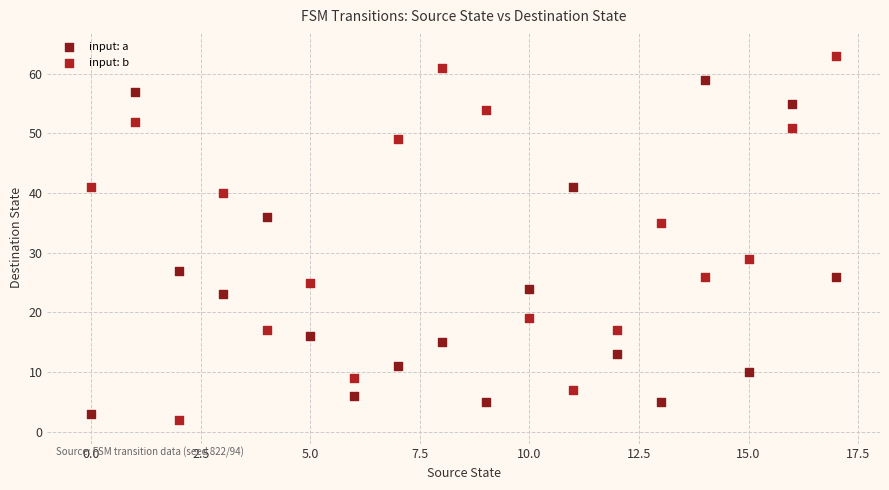

Which series contains the highest Y value?

input: b